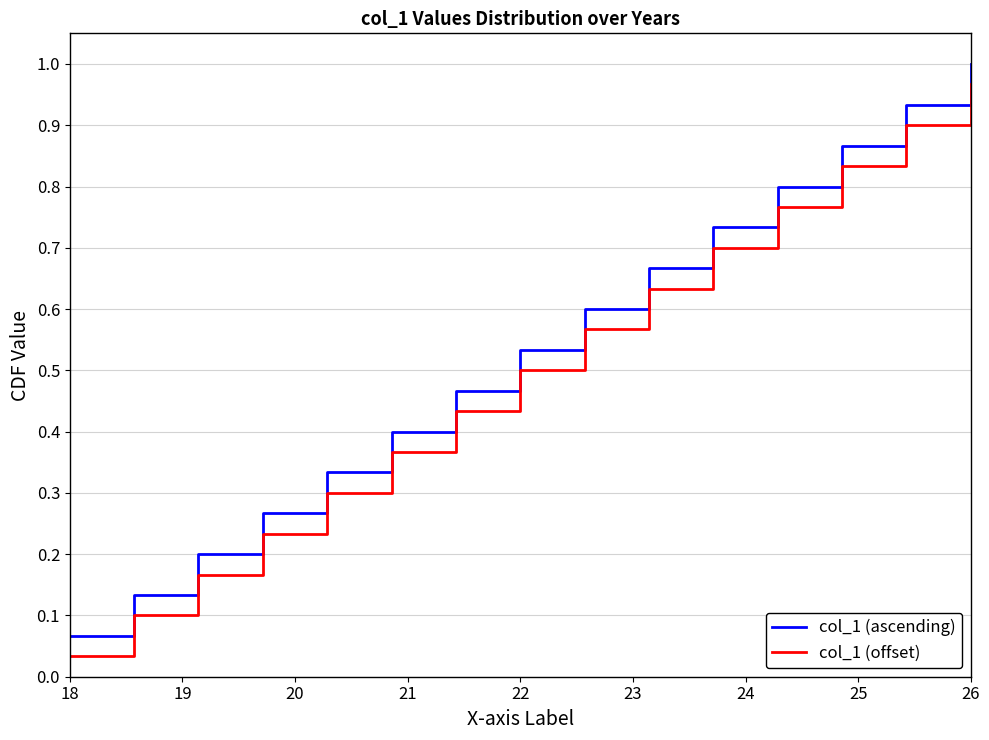

True or false: col_1 (offset) has more than 0 interior local peaks.

False